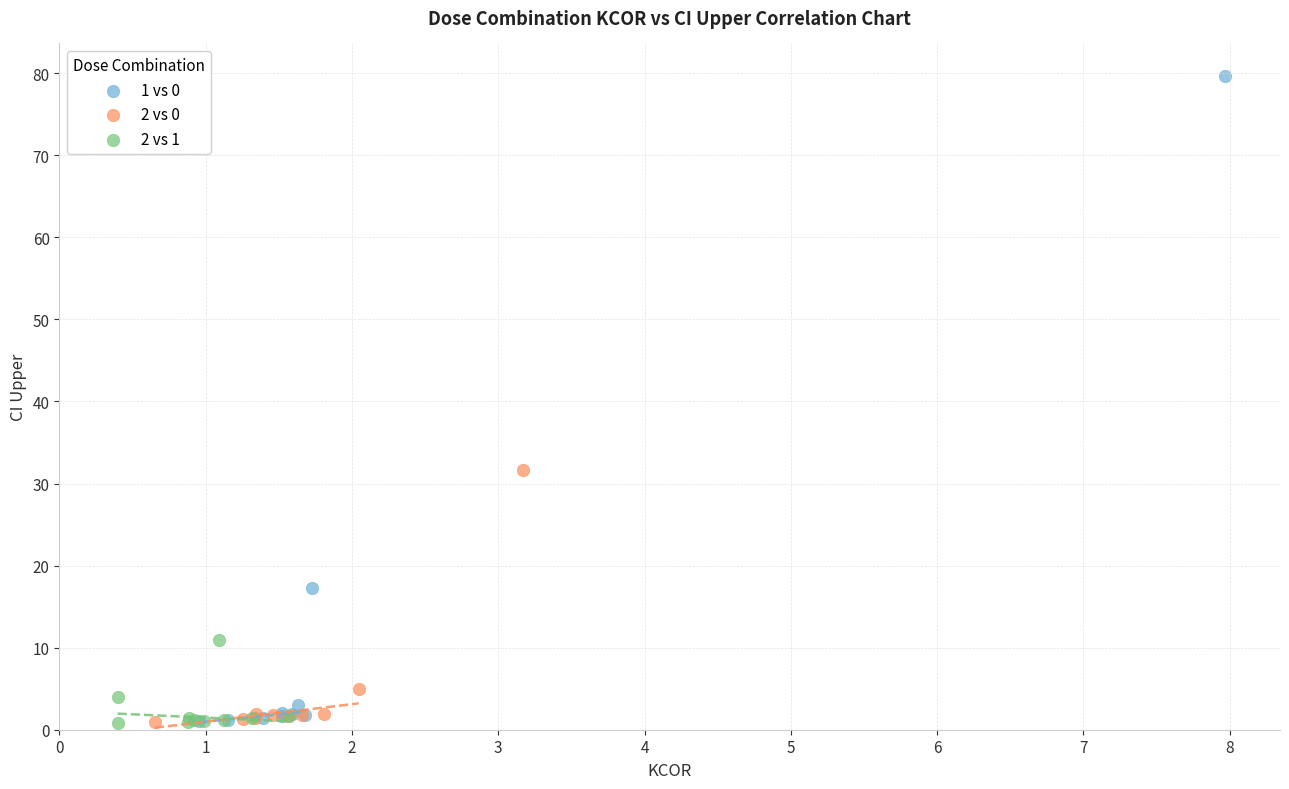

Which series contains the highest Y value?

1 vs 0